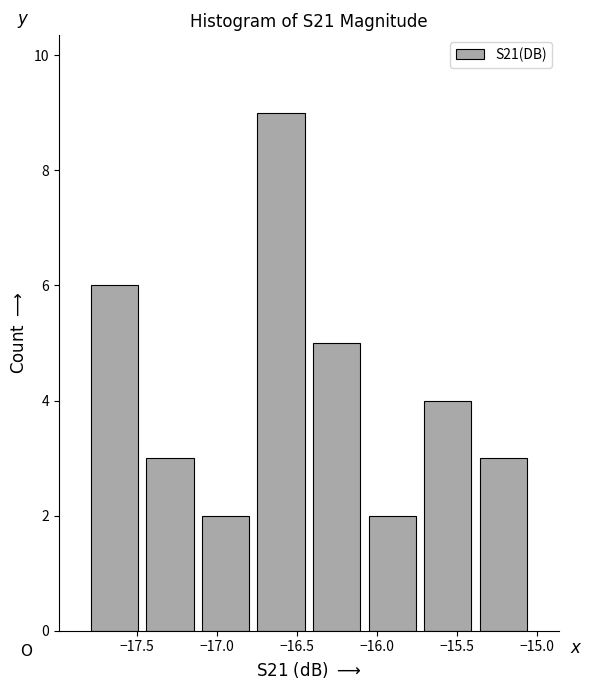

Over which range of the x-axis is the bar tallest?

-16.75 to -16.45